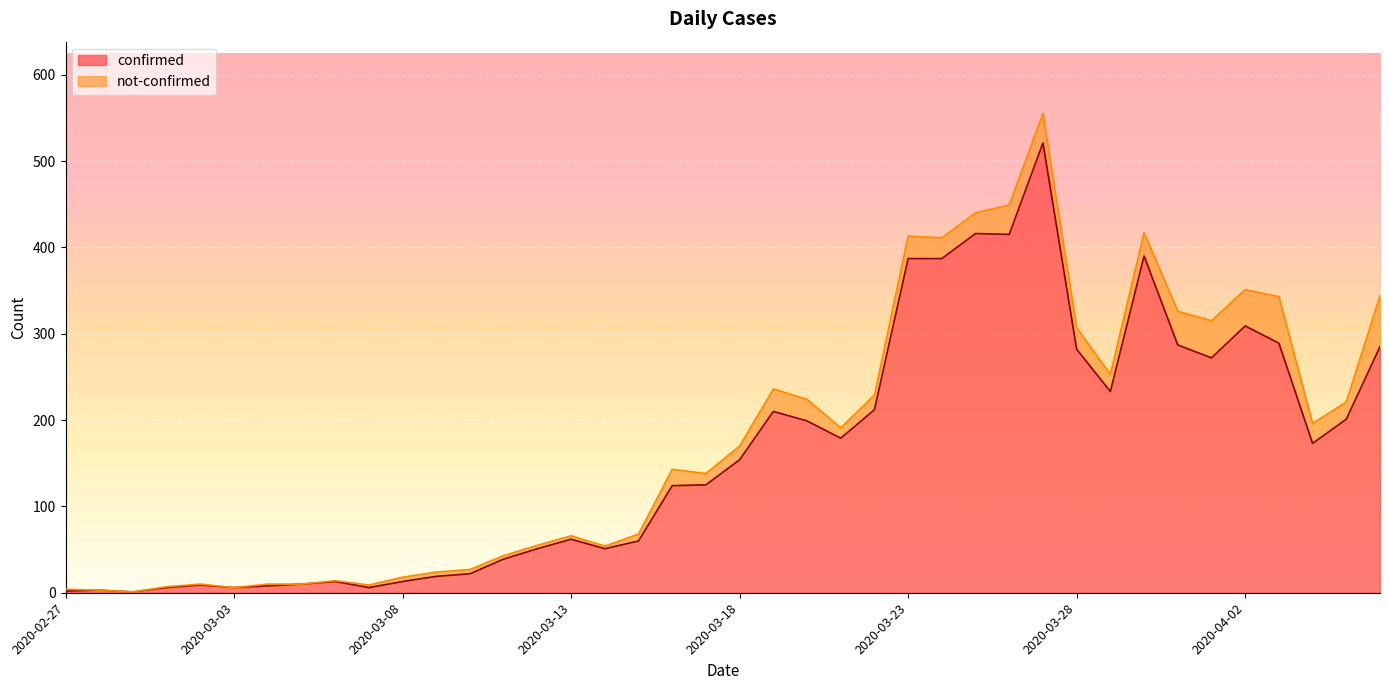

Which label corresponds to the smallest value in the chart?

2020-02-29